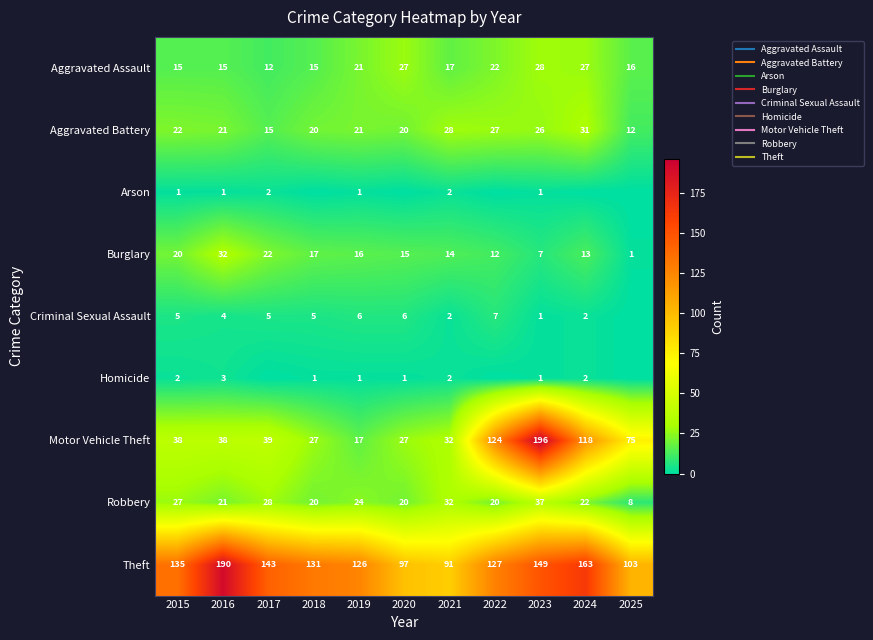

What is the sum of all Burglary values?

169